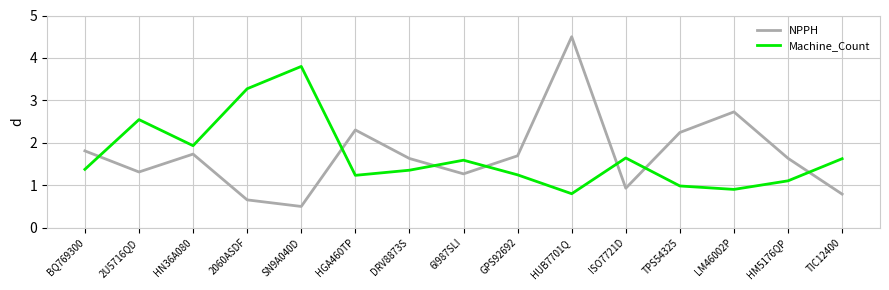

Is it true that Machine_Count equals 1.4 at DRV8873S?

True